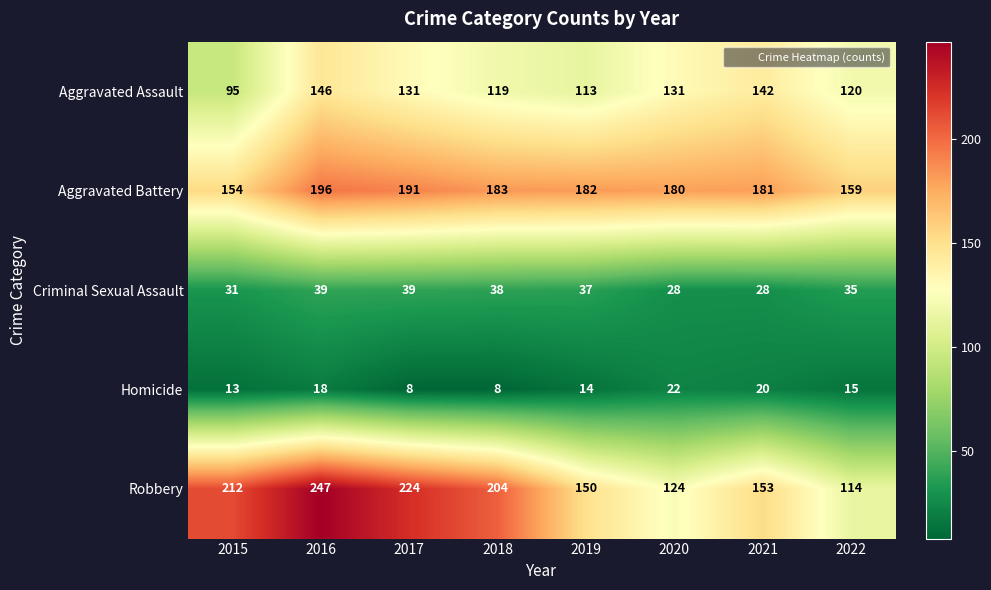

How many series are shown in this chart?

5